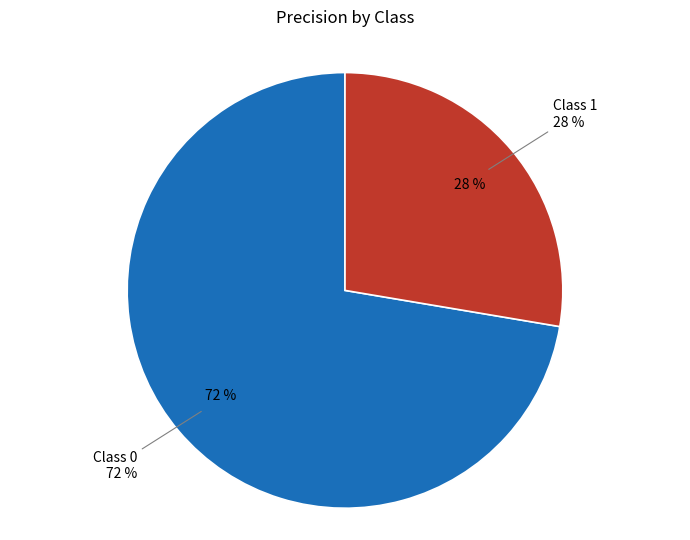

Is it true that 0 is 72% of the pie?

True